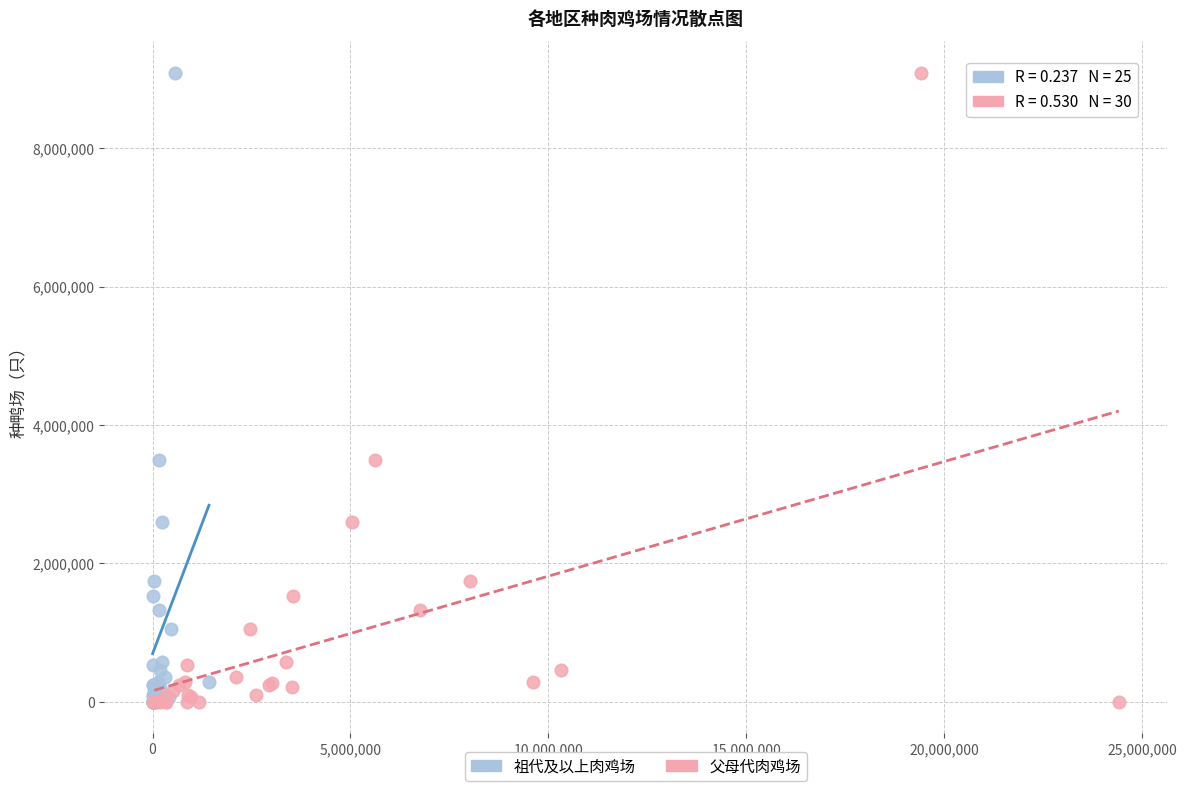

What are all the series names shown in the legend?

祖代及以上肉鸡场, 父母代肉鸡场